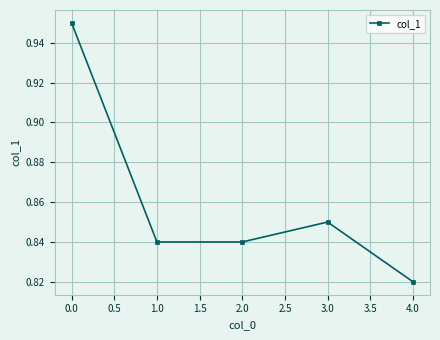

What is the label of the 5th point from the left?

4.0